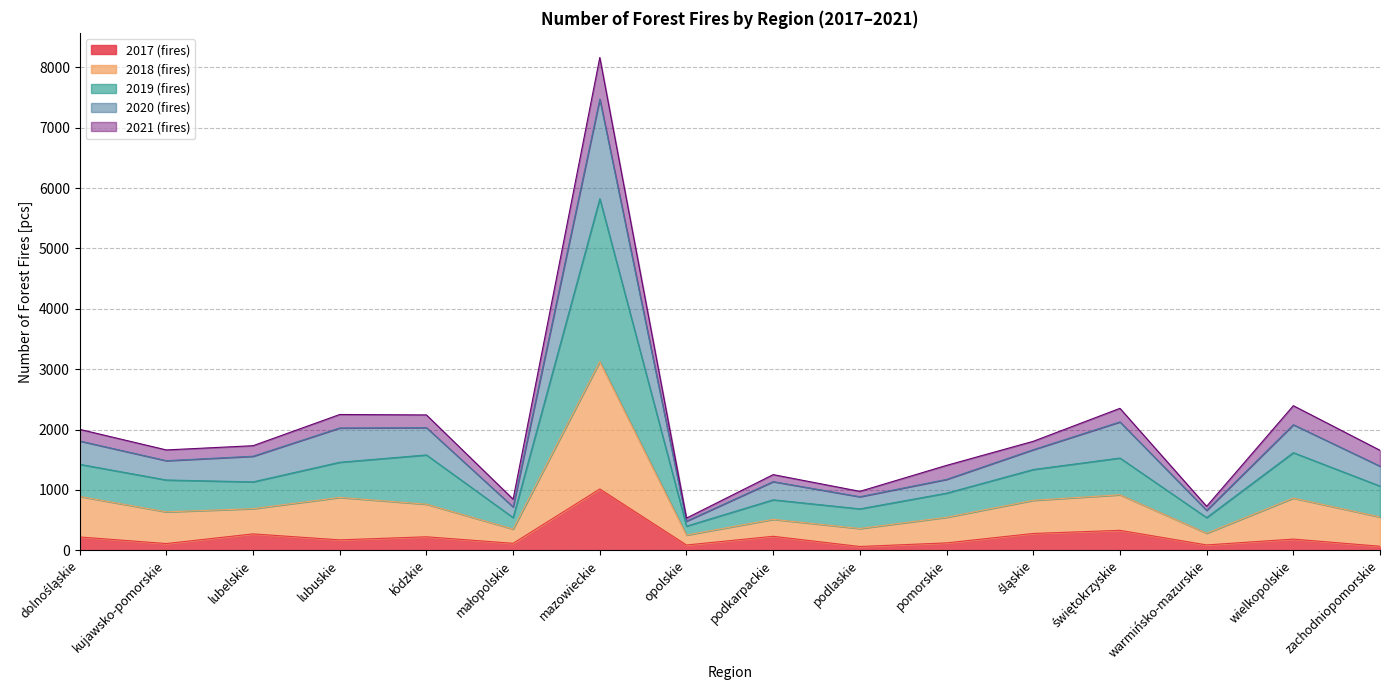

At which category is the sum across all series the highest?

mazowieckie